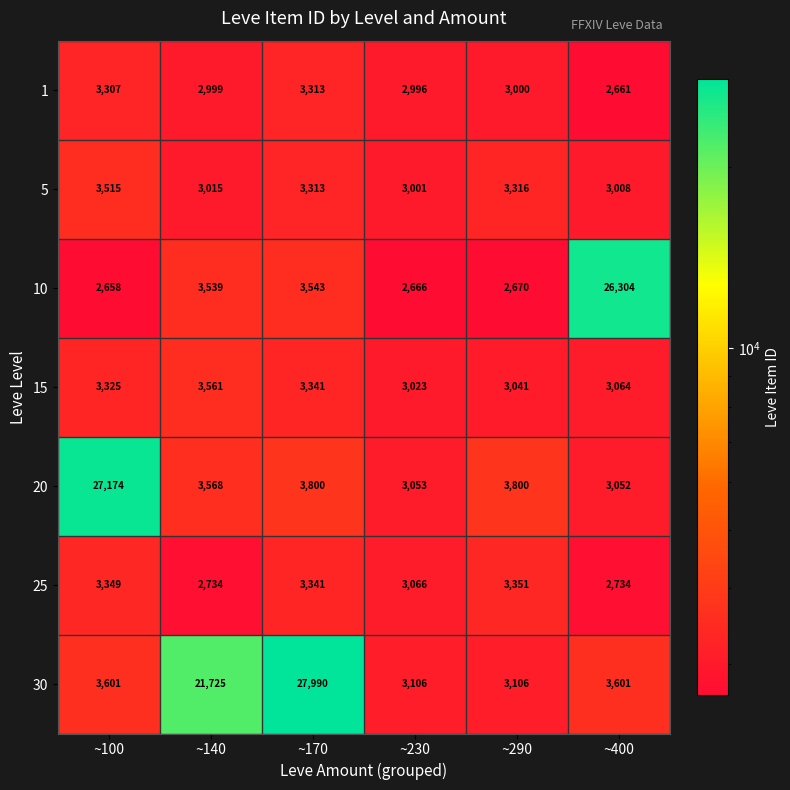

Is the value of 25 at ~400 greater than the value of 30 at ~140?

No